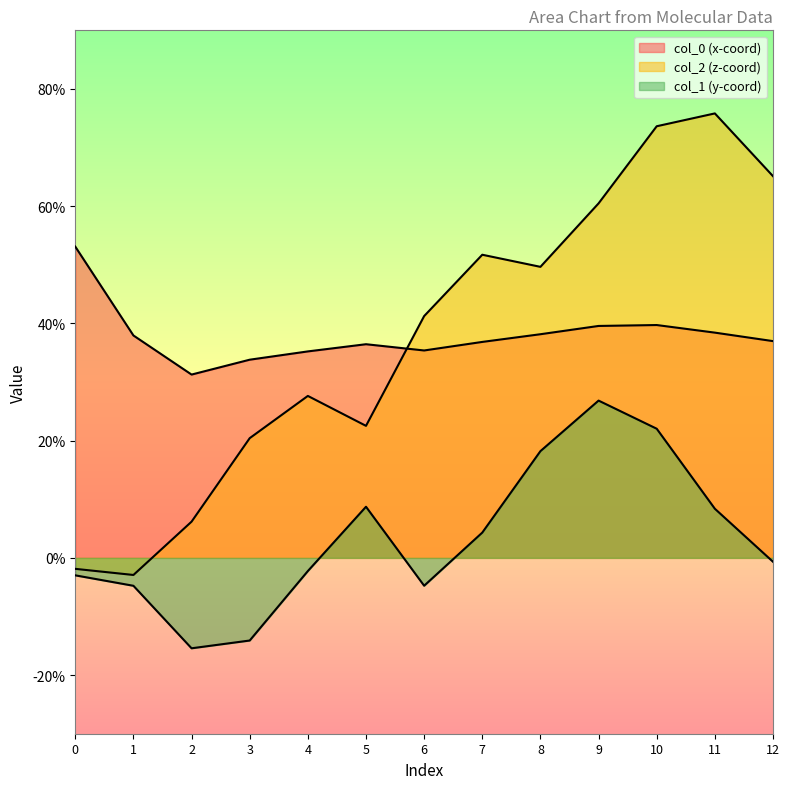

Reading left to right, extract all data points from this chart.

col_0: 0=5.3	1=3.8	2=3.1	3=3.4	4=3.5	5=3.6	6=3.5	7=3.7	8=3.8	9=4.0	10=4.0	11=3.8	12=3.7
col_2: 0=-0.2	1=-0.3	2=0.6	3=2.0	4=2.8	5=2.3	6=4.1	7=5.2	8=5.0	9=6.0	10=7.4	11=7.6	12=6.5
col_1: 0=-0.3	1=-0.5	2=-1.5	3=-1.4	4=-0.2	5=0.9	6=-0.5	7=0.4	8=1.8	9=2.7	10=2.2	11=0.8	12=-0.1